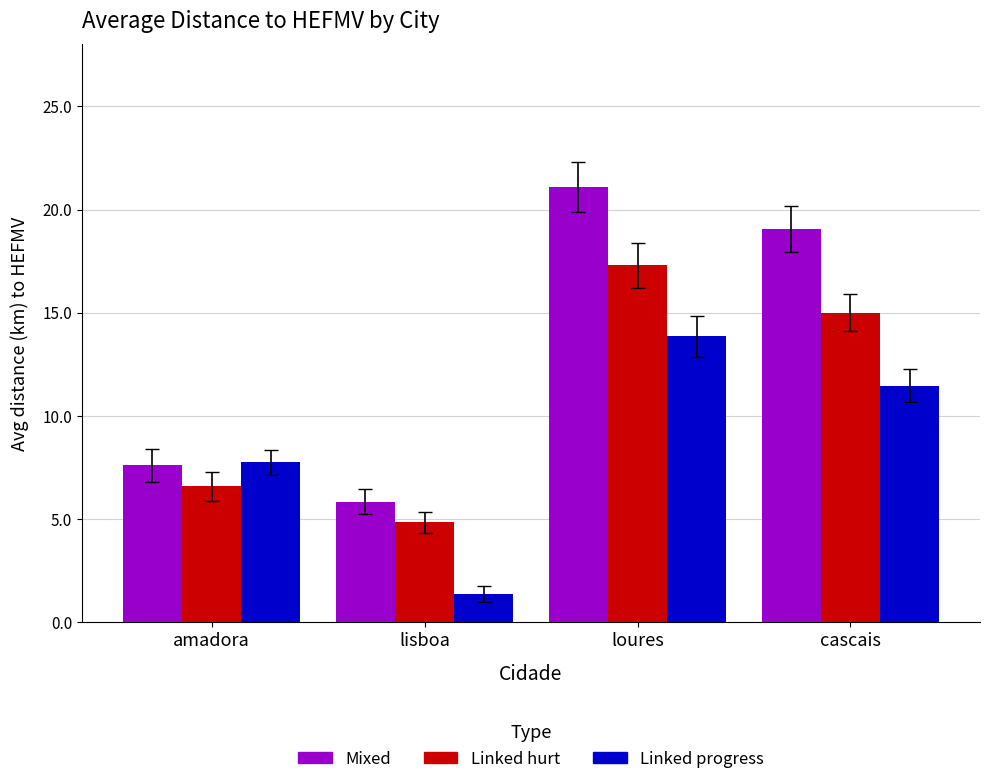

What is the maximum value shown in the chart?

21.1